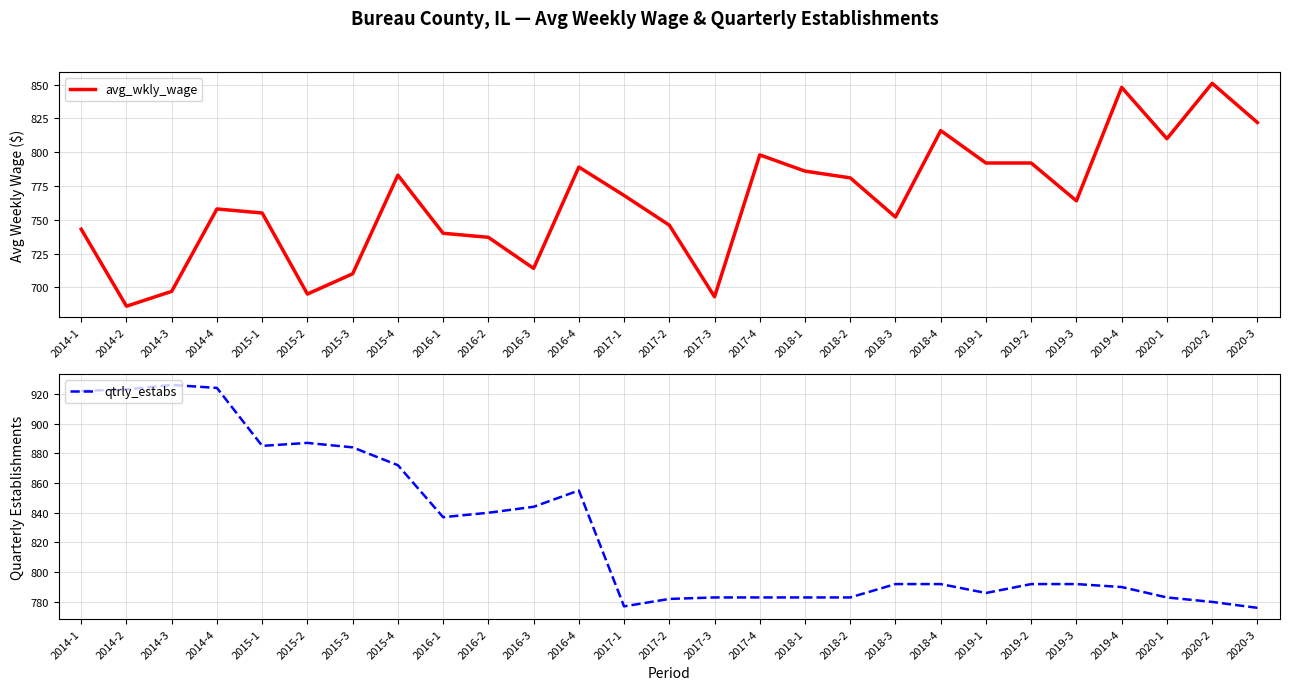

What is the approximate value of avg_wkly_wage at 2017-2, to the nearest 10?

750